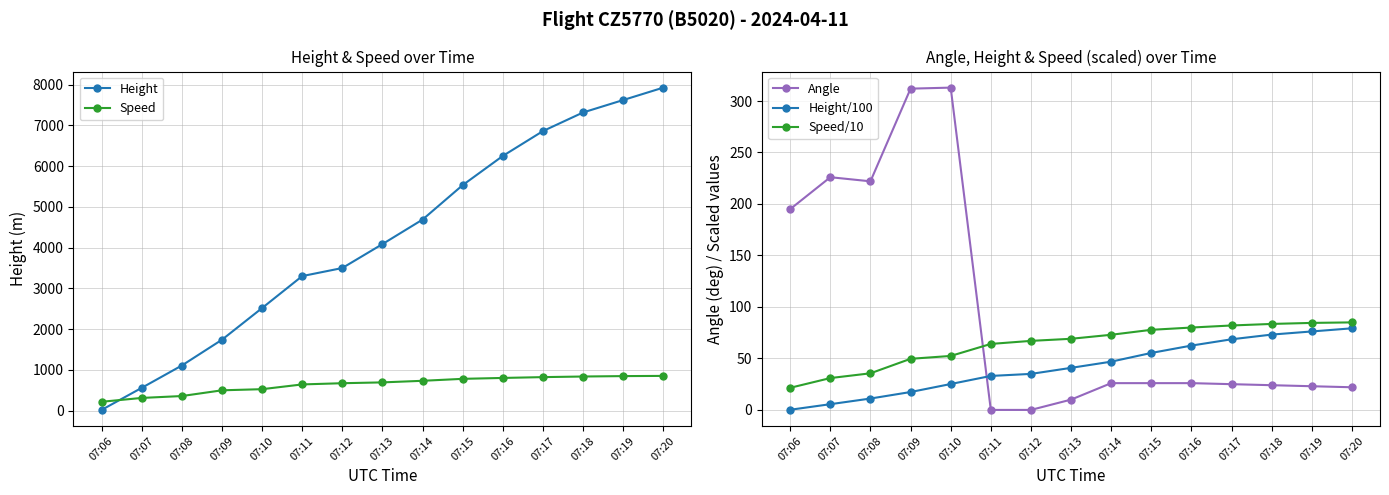

True or false: Speed (right) has more than 2 points higher than both neighbors.

False